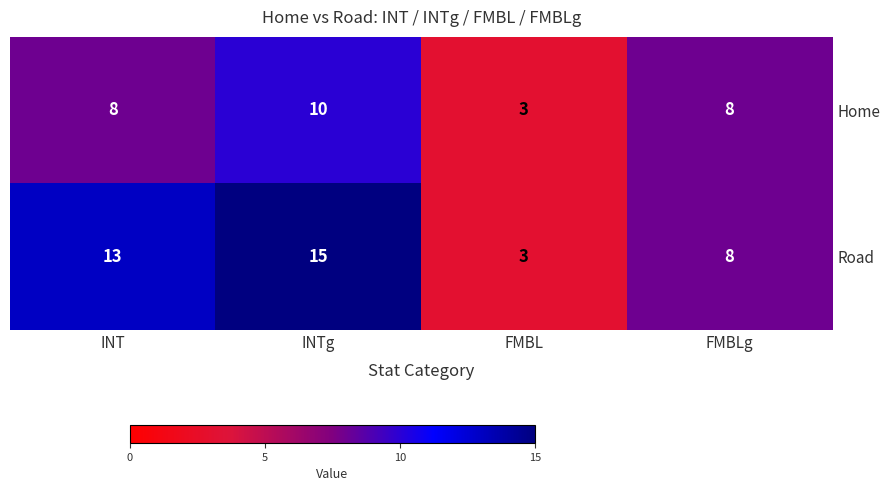

At which category is the sum across all series the highest?

INTg